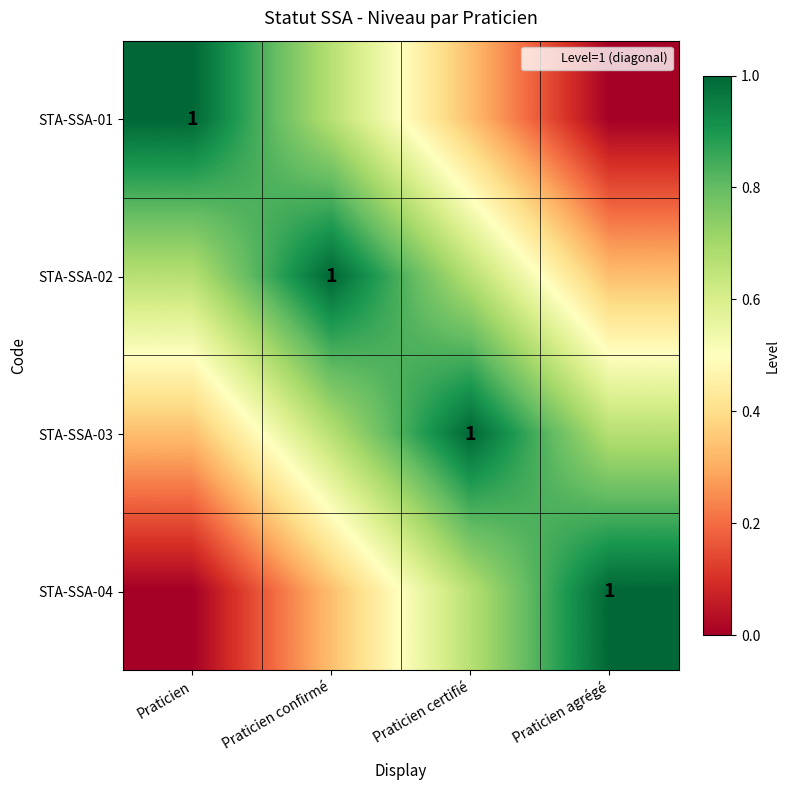

How many STA-SSA-04 values are between 0 and 1?

4